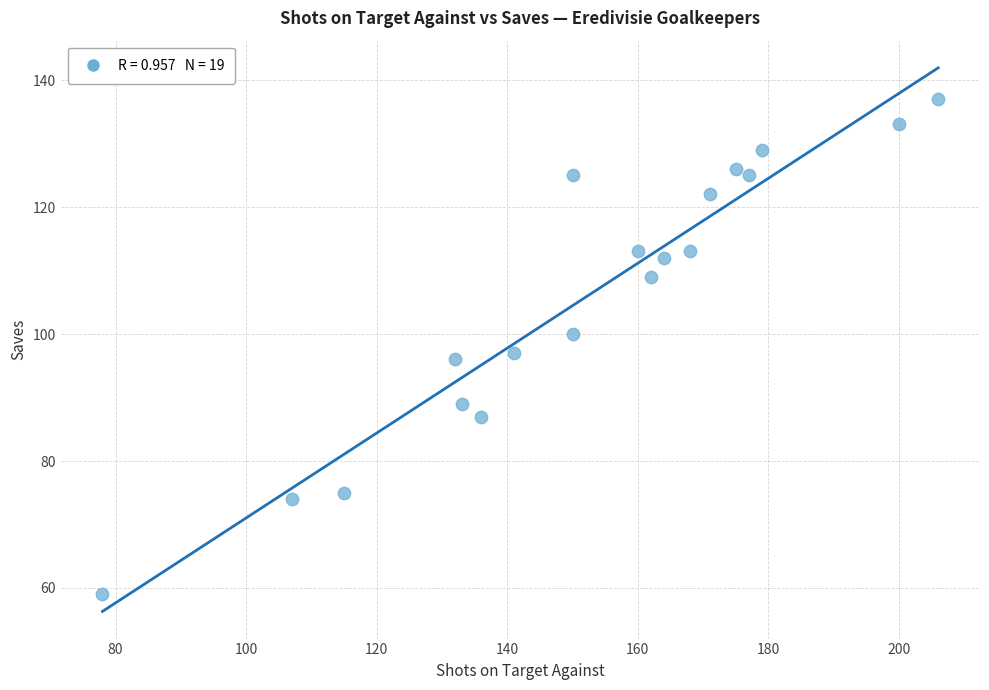

What Y value in the scatter plot is closest to 98?

97